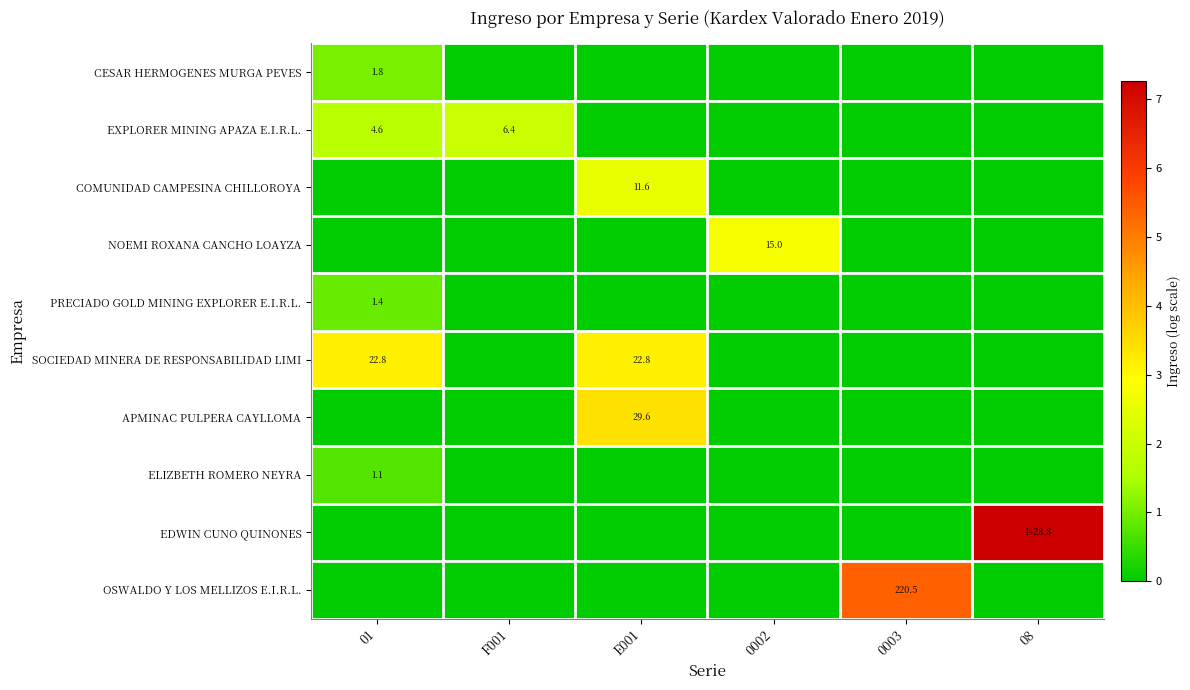

Is the value of PRECIADO GOLD MINING EXPLORER E.I.R.L. at 01 greater than the value of APMINAC PULPERA CAYLLOMA at E001?

No